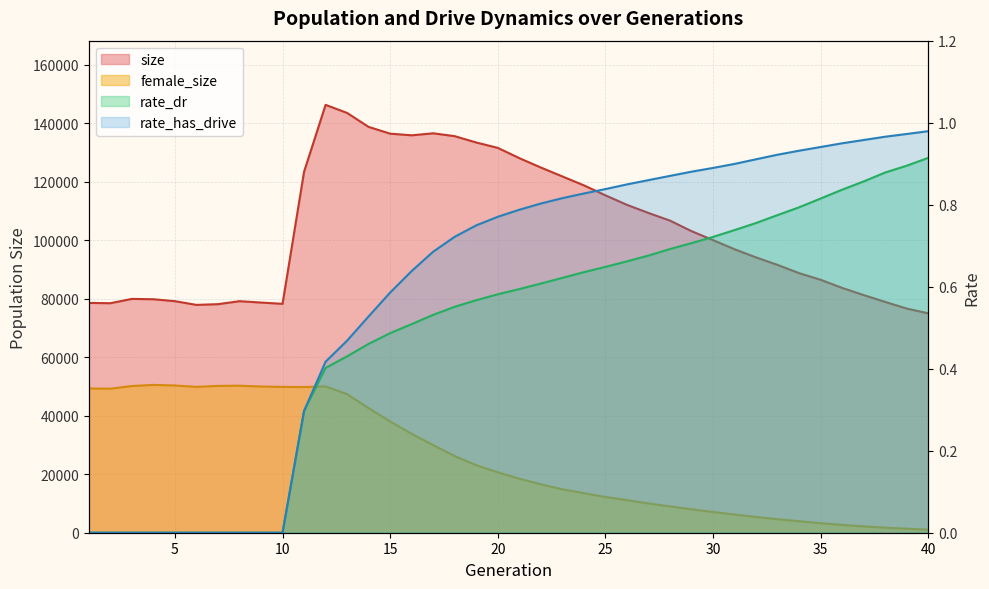

True or false: rate_has_drive and rate_dr intersect in this chart.

False